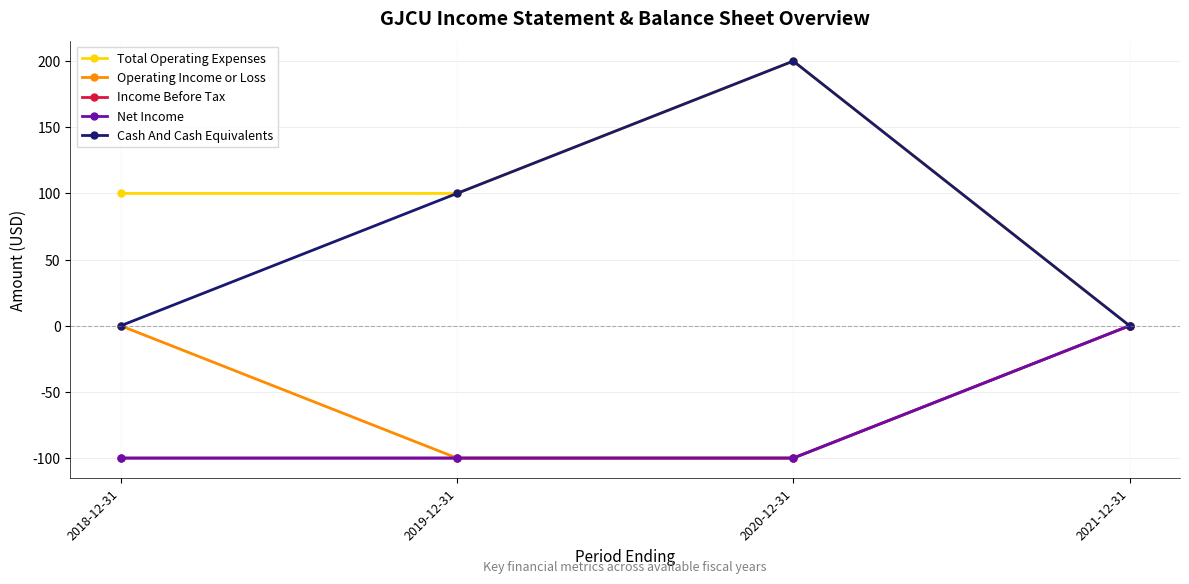

Does the chart have visible grid lines?

Yes